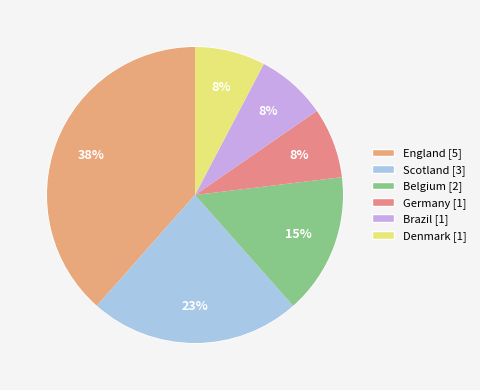

Which category has the smallest portion of the pie?

Brazil